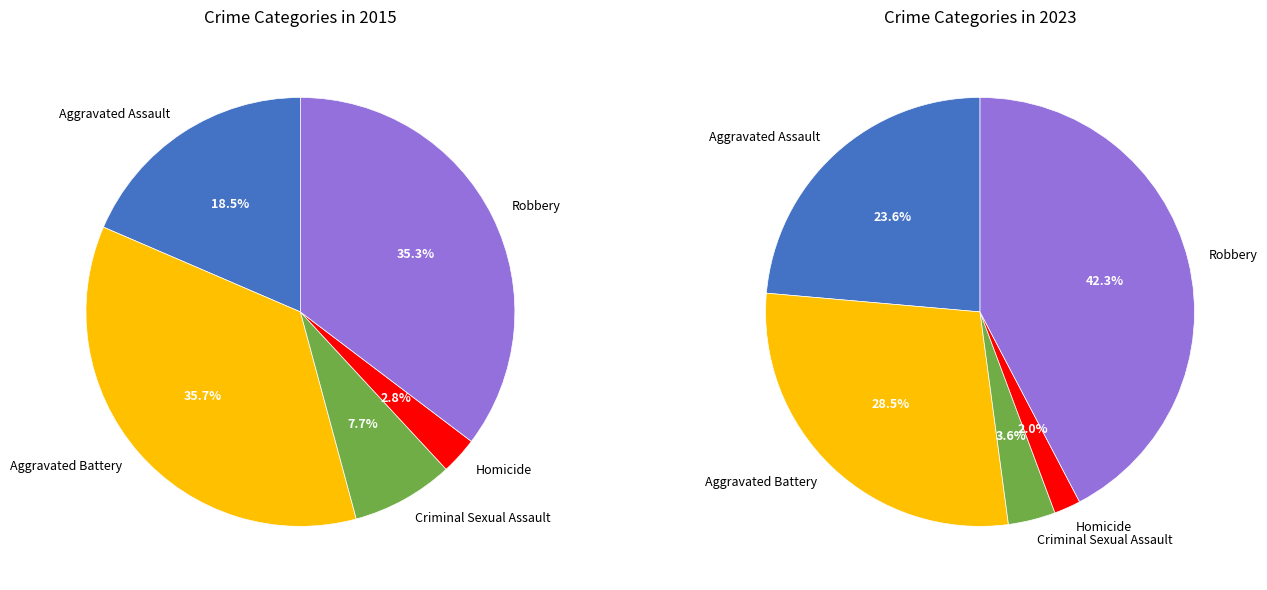

The Aggravated Assault slice represents 19% of the pie. True or false?

True